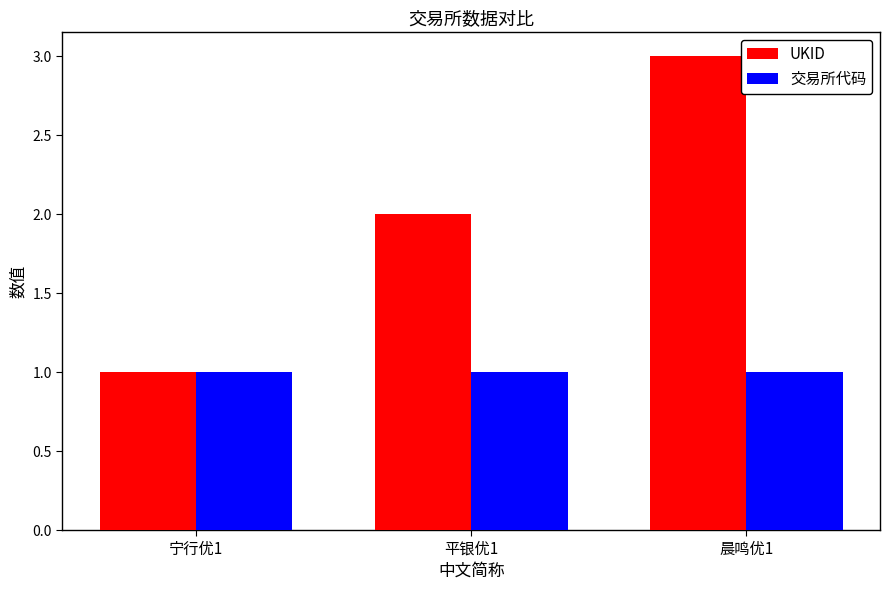

What is the difference between the second highest and minimum values in the UKID series?

1